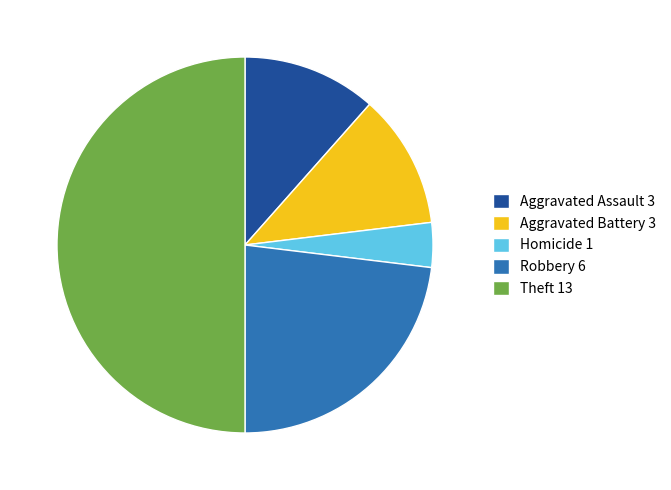

Is it true that Aggravated Assault 3 is 12% of the pie?

True